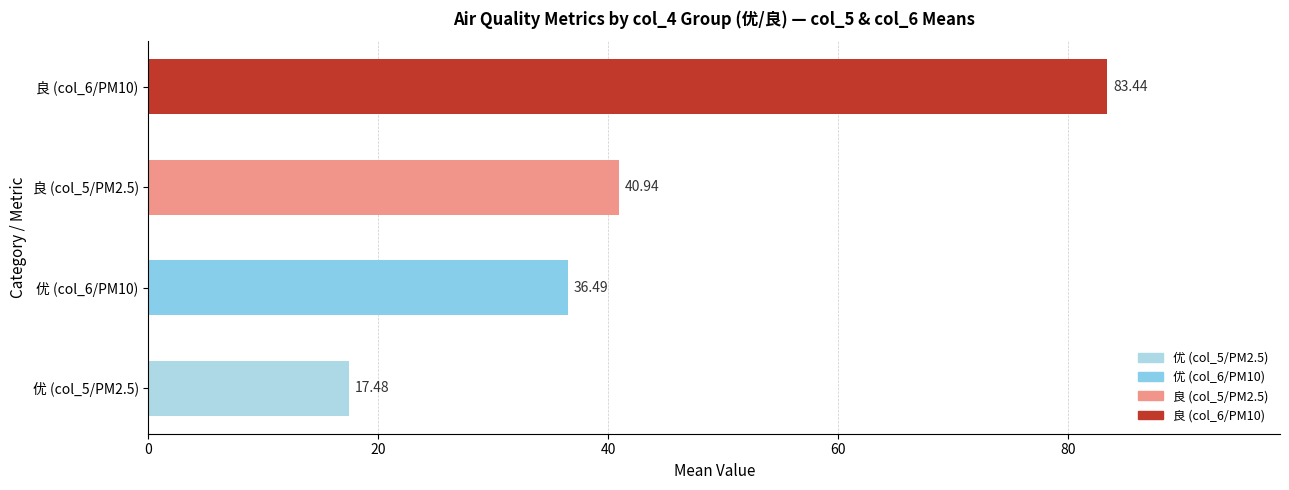

What is the average value?

44.6